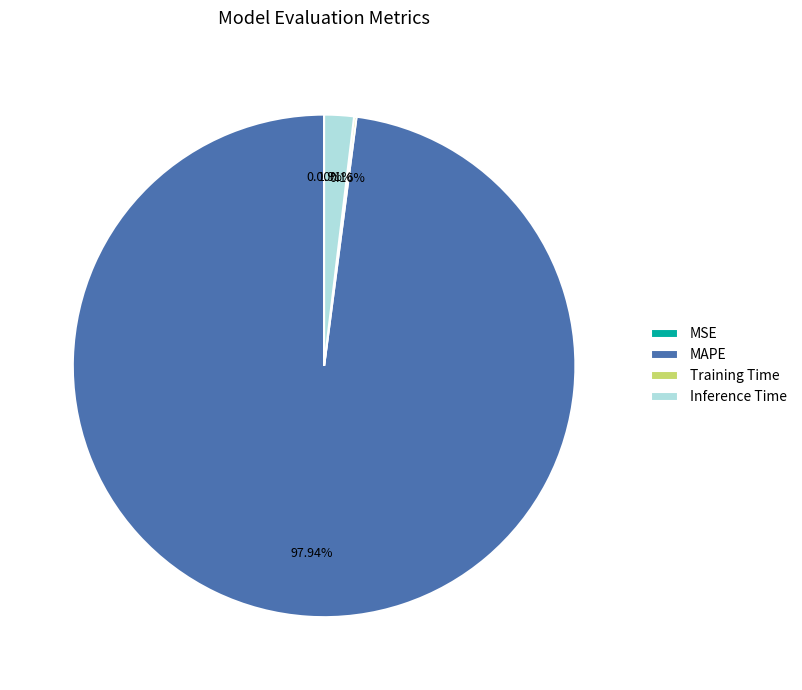

Is the sum of MAPE and Inference Time greater than half?

Yes